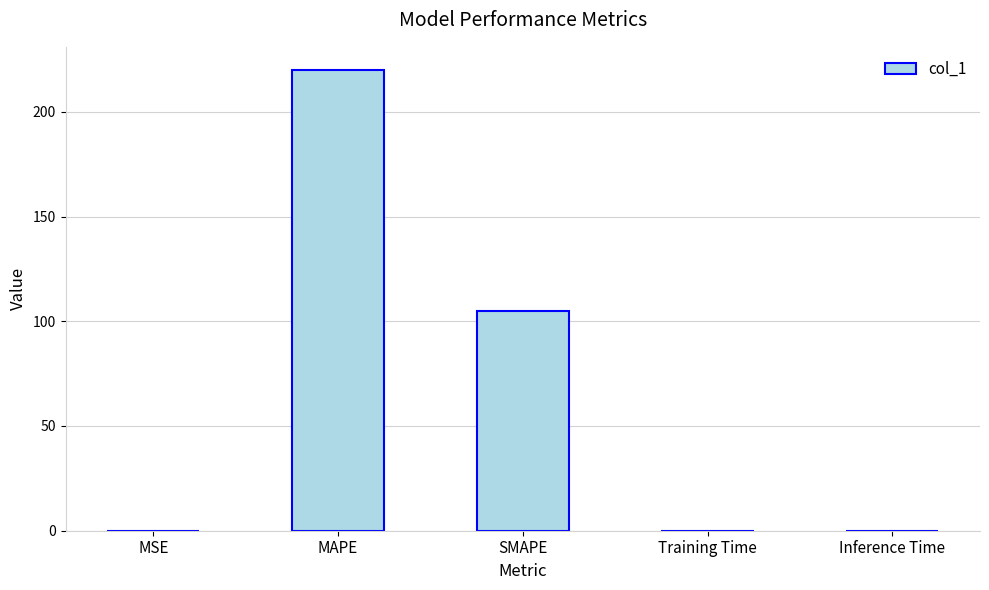

Read the value at SMAPE.

104.8